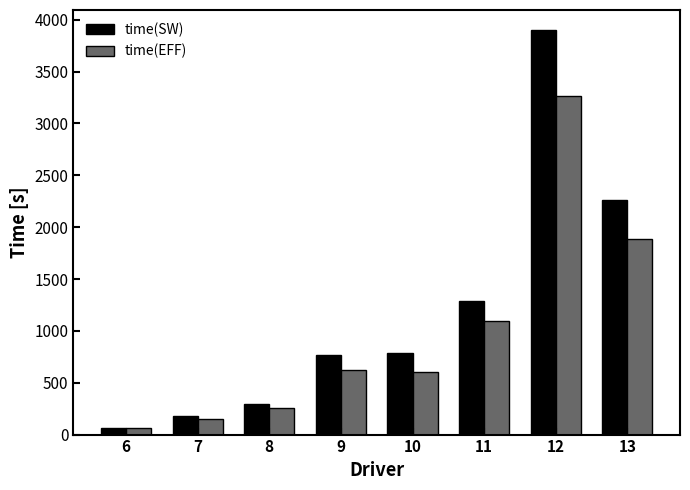

What is the maximum value shown in the chart?

3899.0